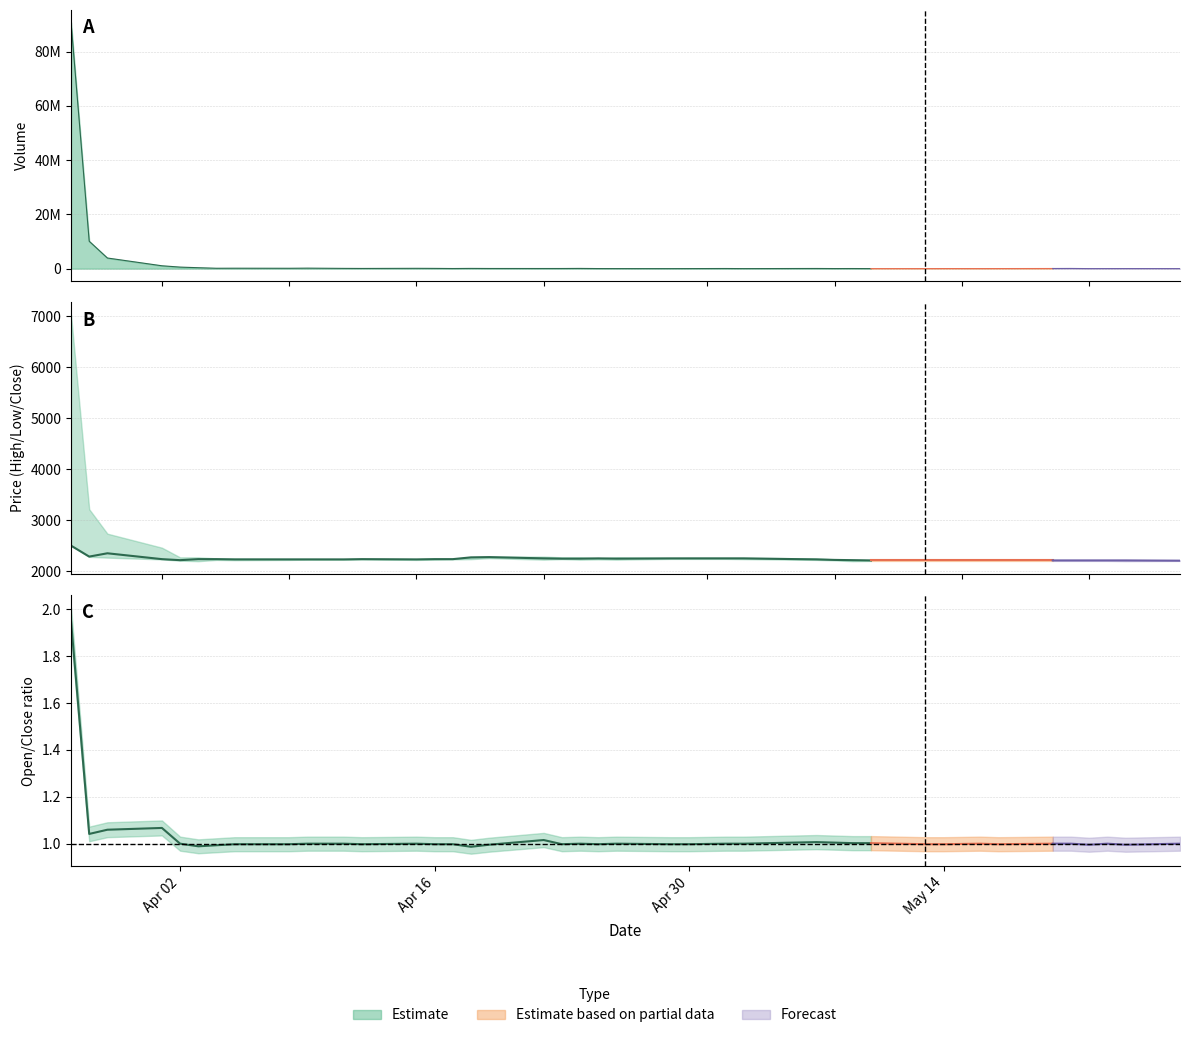

Where is High nearest to the value 4620?

1